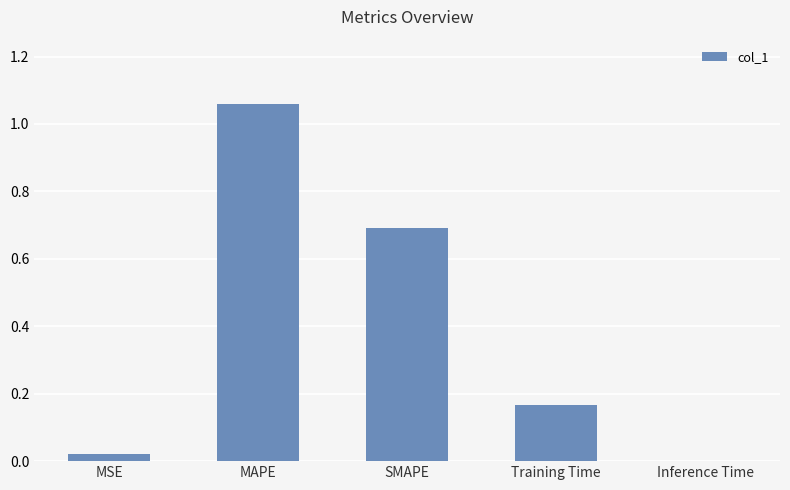

What is the change in value from MSE to Training Time?

+0.1